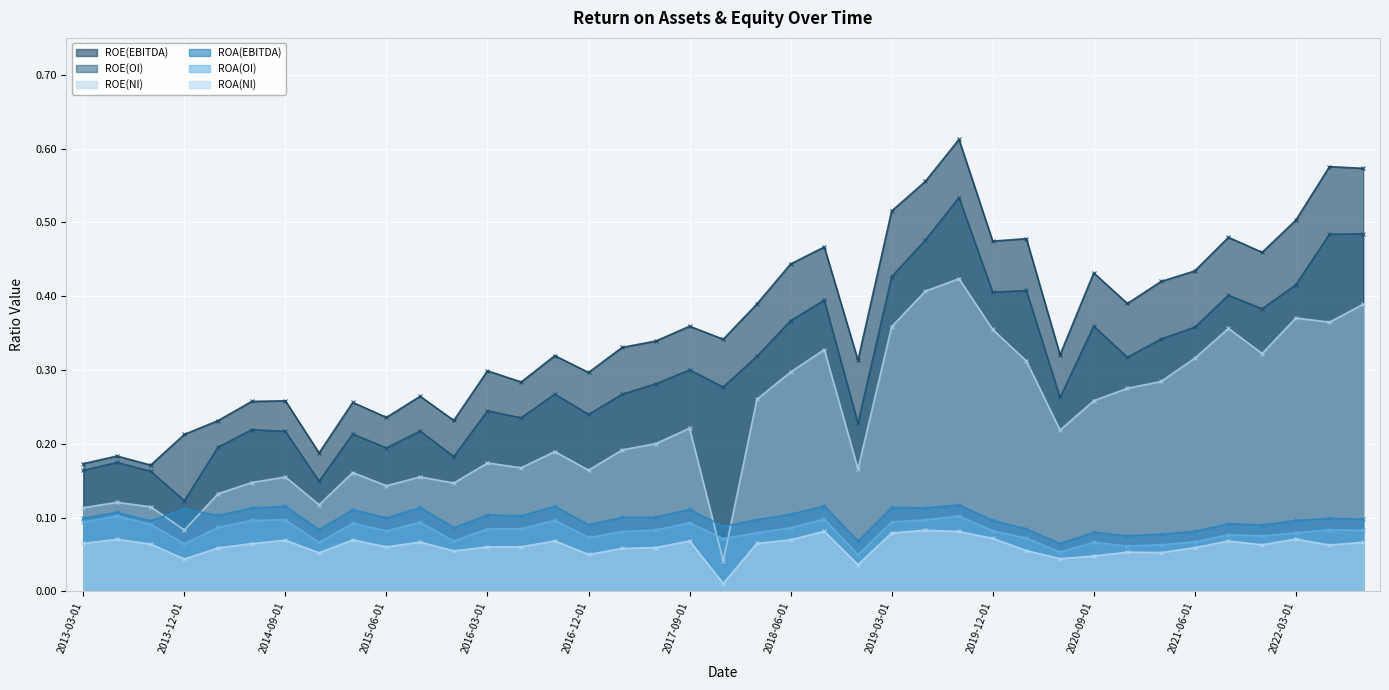

What is the label of the 4th point from the right?

2021-12-01